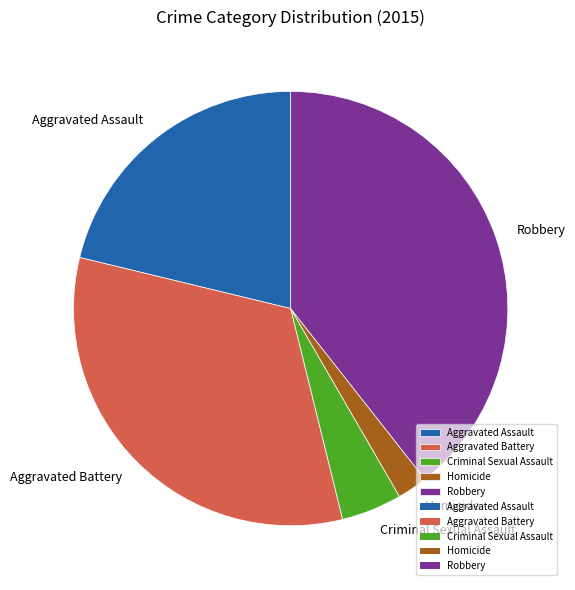

Rank the categories by value from highest to lowest.

Robbery, Aggravated Battery, Aggravated Assault, Criminal Sexual Assault, Homicide